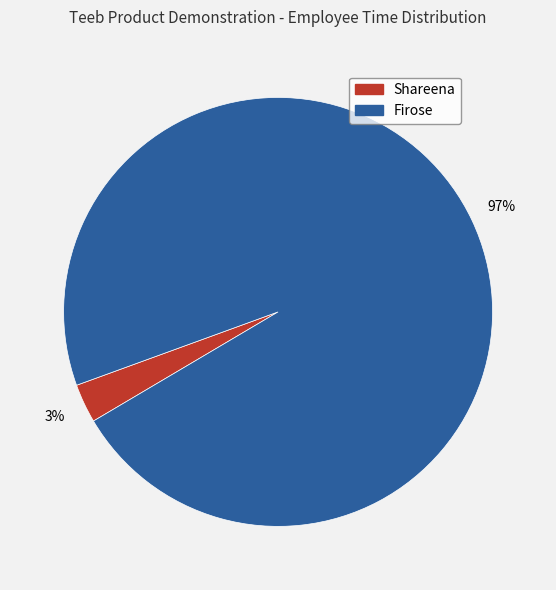

How many segments does this pie chart have?

2